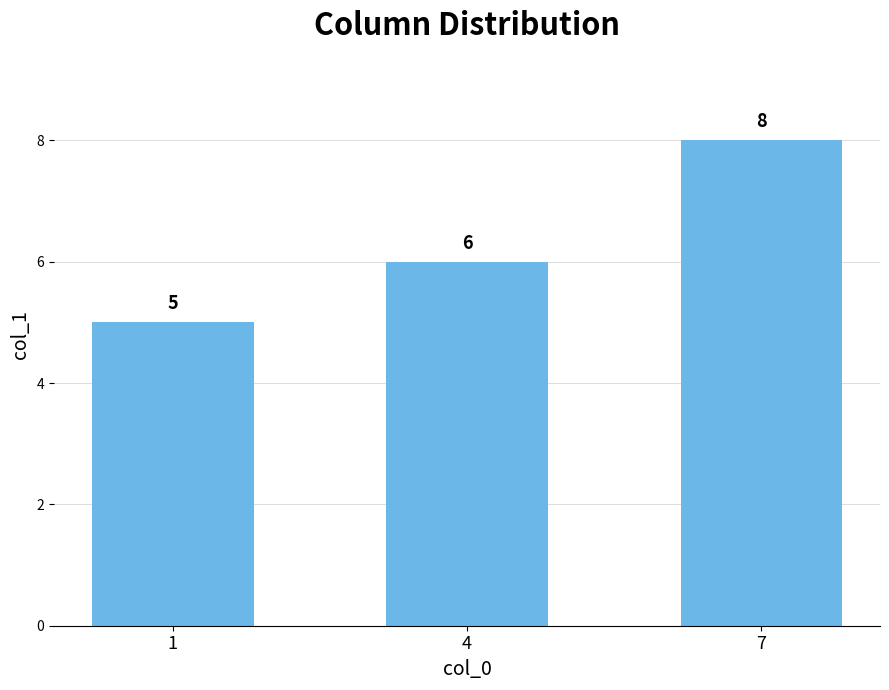

How many bars are there in total?

3